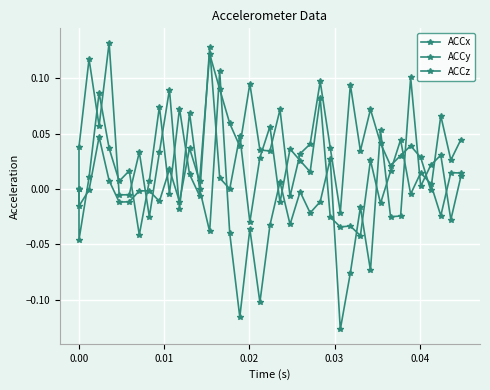

How many lines are shown in the chart?

3